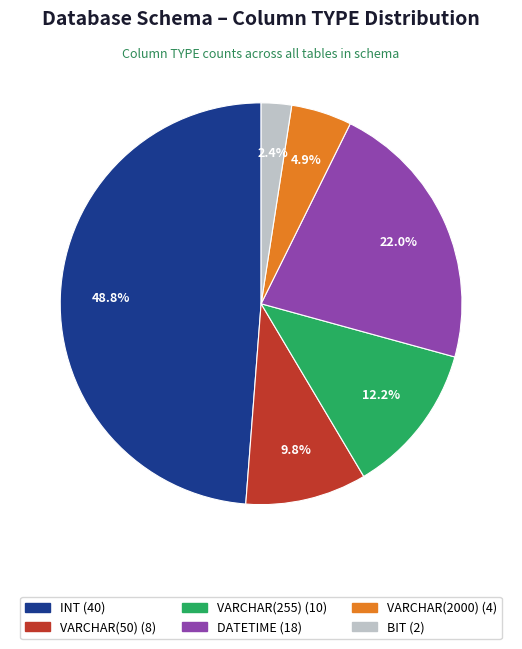

Is there a majority slice in this chart?

No